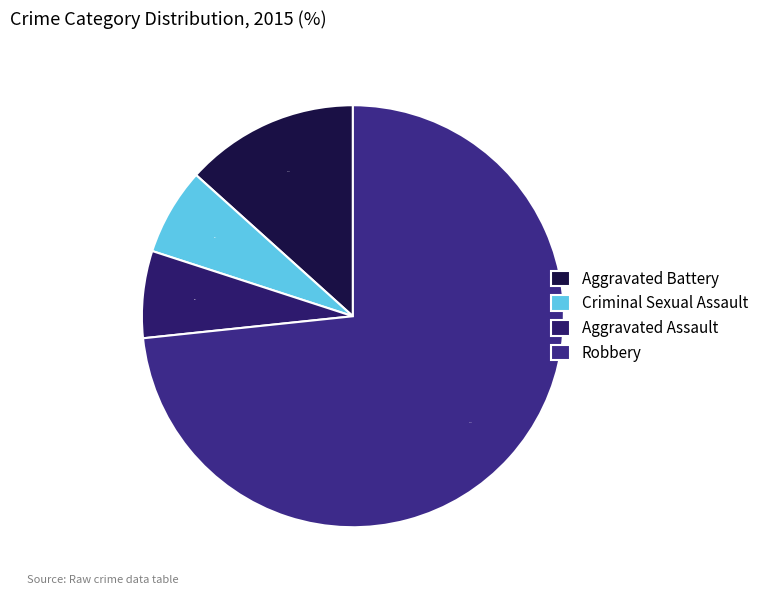

What is the change in value from Aggravated Battery to Robbery?

+9